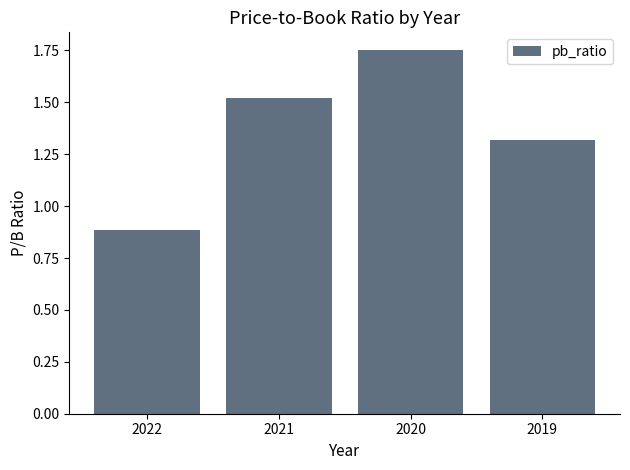

List the labels in order of value, largest first.

2020, 2021, 2019, 2022